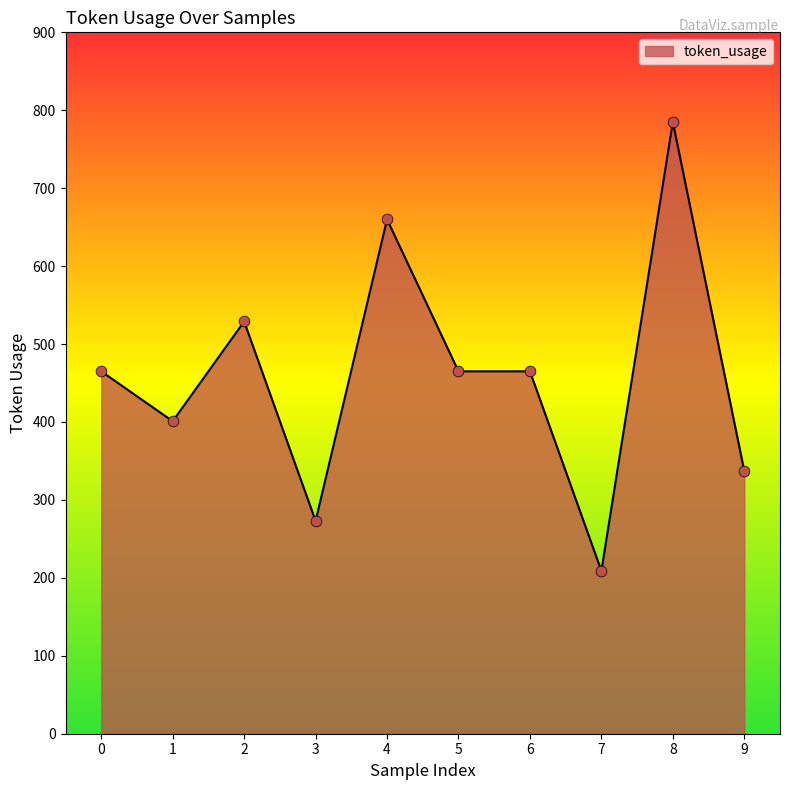

Which has a higher value, 9 or 2?

2